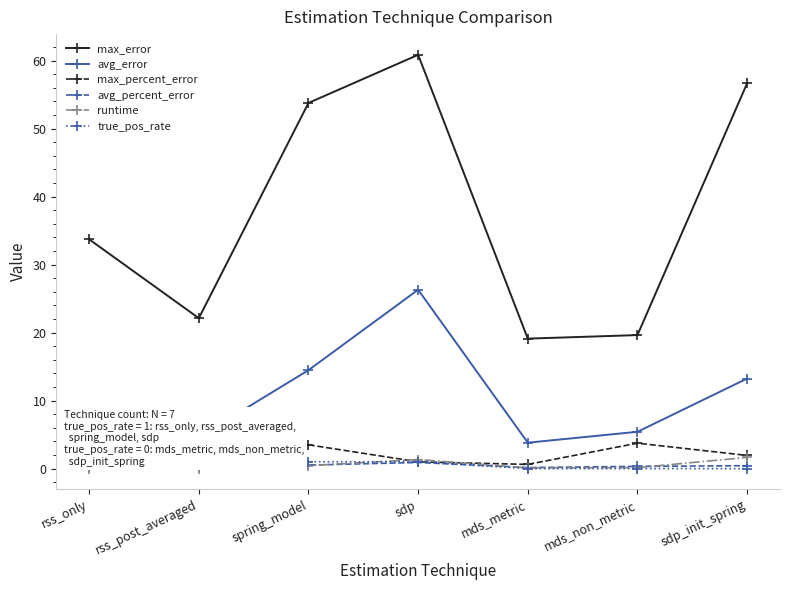

How many series are shown in this chart?

6